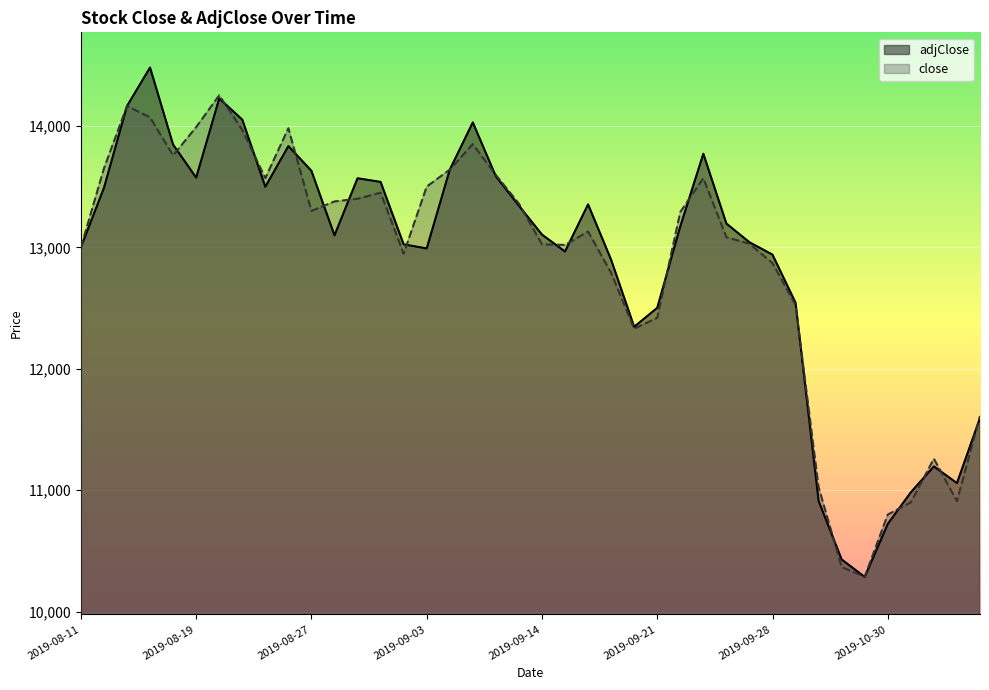

Between 2019-09-15 and 2019-09-25, which series saw the biggest shift?

adjClose